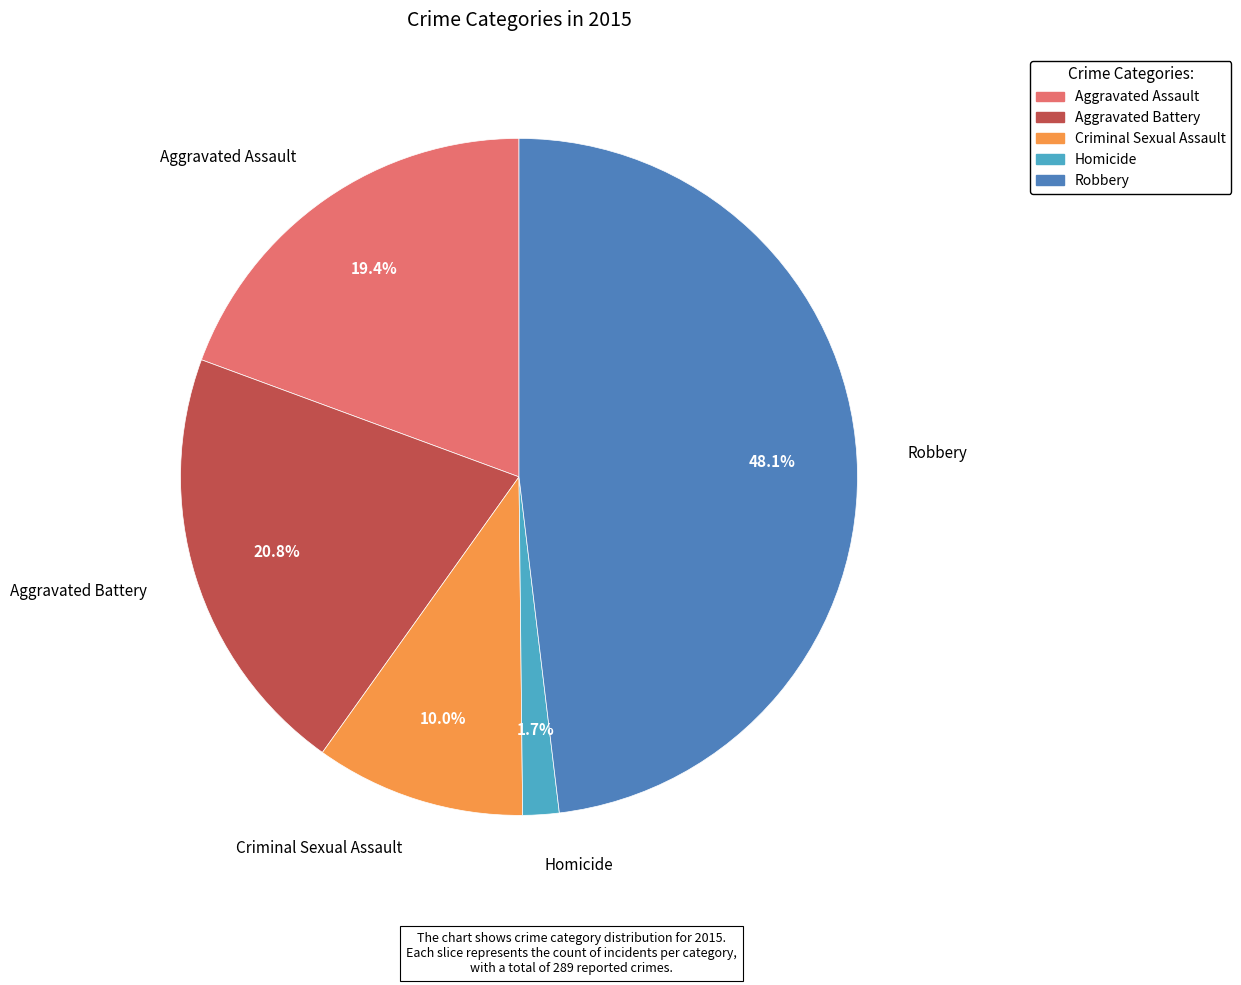

Is it true that Robbery is 36% of the pie?

False